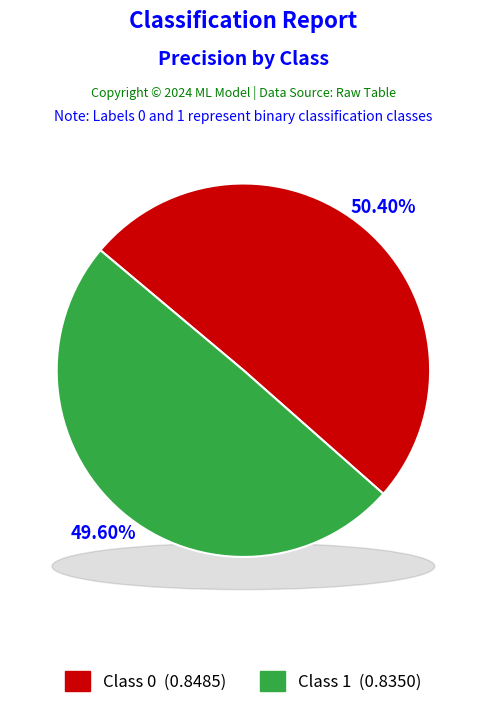

What is the smallest slice in the pie chart?

1